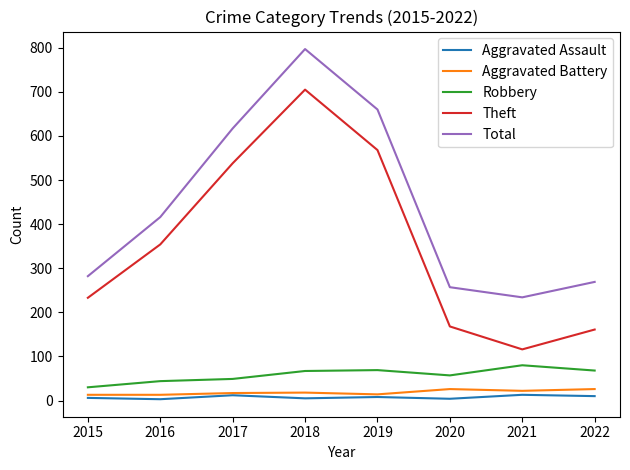

What is the maximum value for Robbery?

80